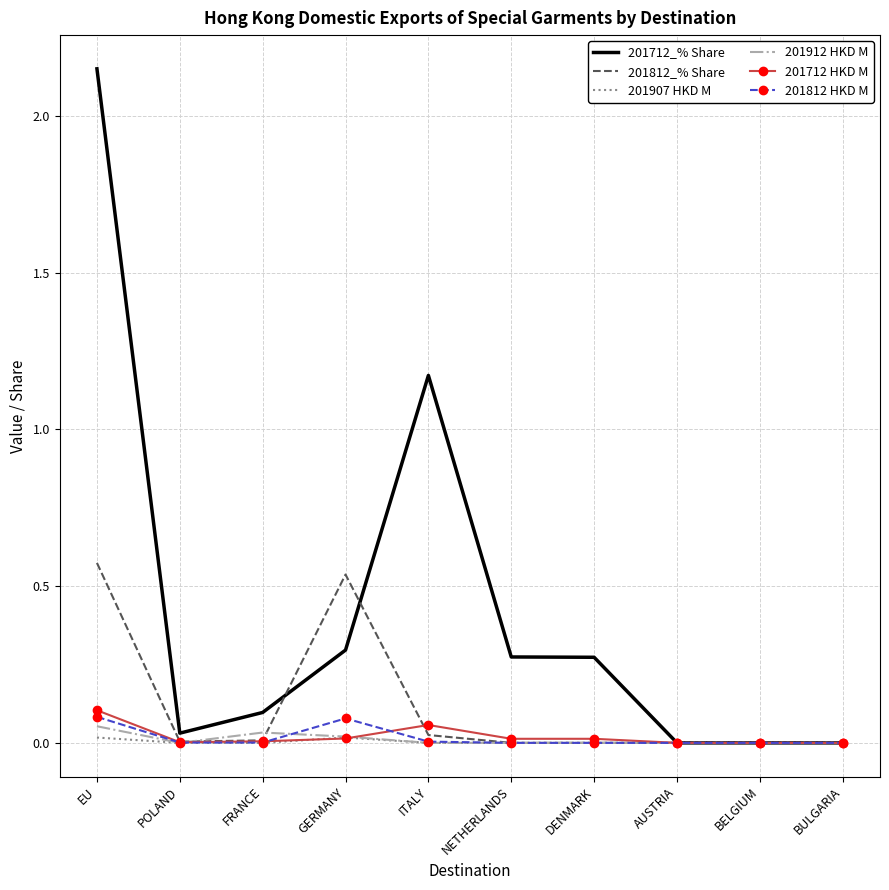

Which series has the largest range (max minus min)?

201712_% Share